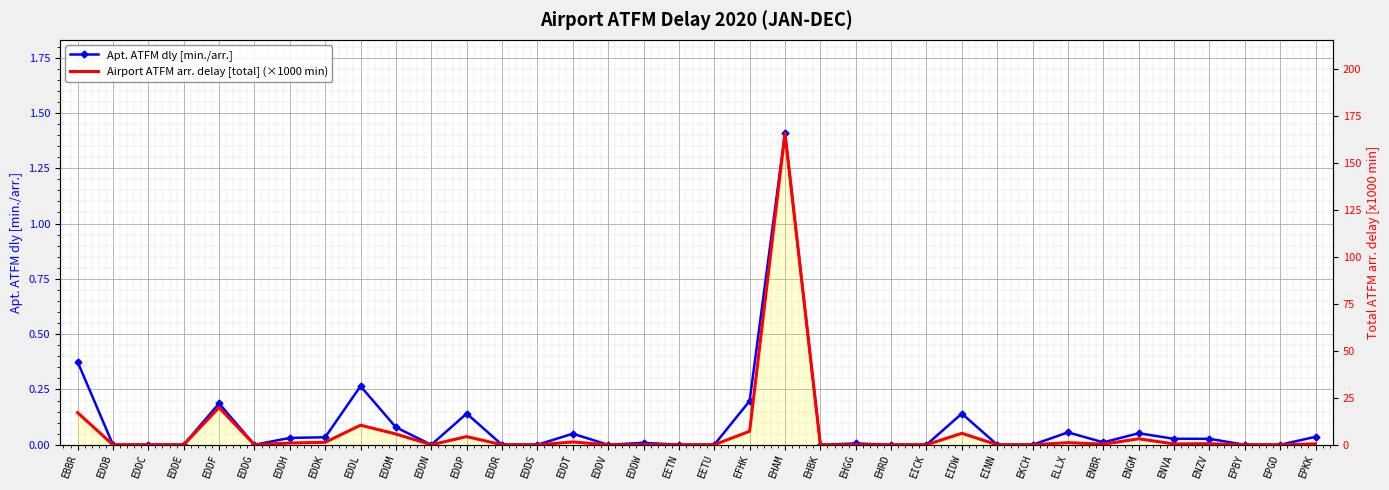

What is the value of the Airport ATFM arr. delay [total] (×1000 min) point at the 10th from the left?

5.7